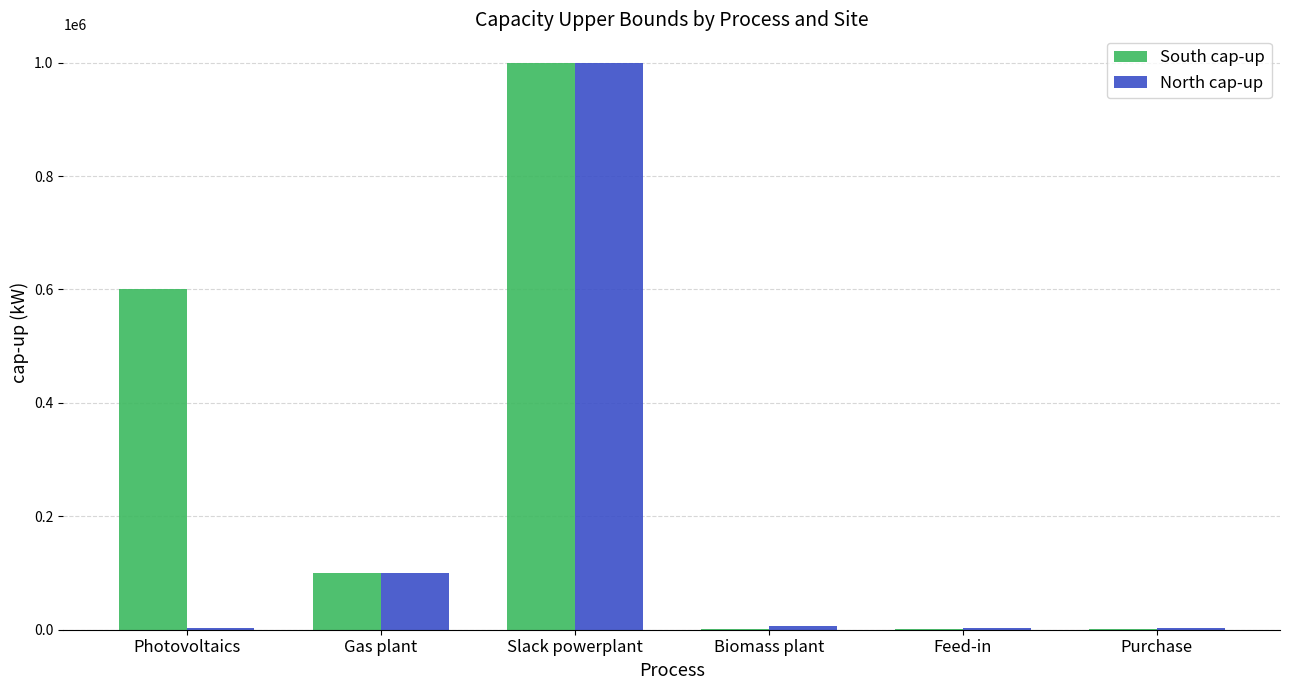

What is the sum of all South cap-up values?

1704999